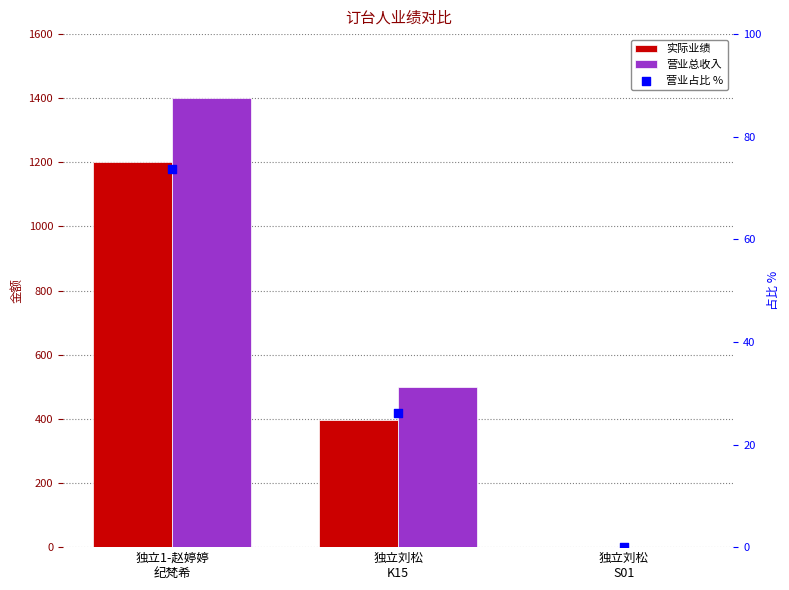

Which series has the largest total across all categories?

营业总收入